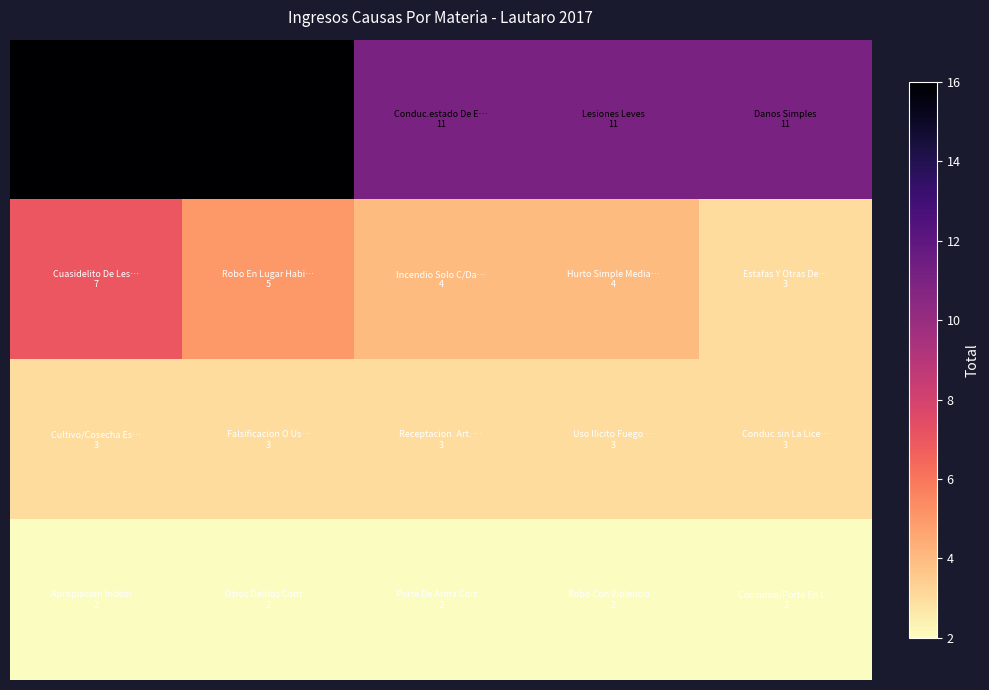

How many distinct data groups are displayed?

4